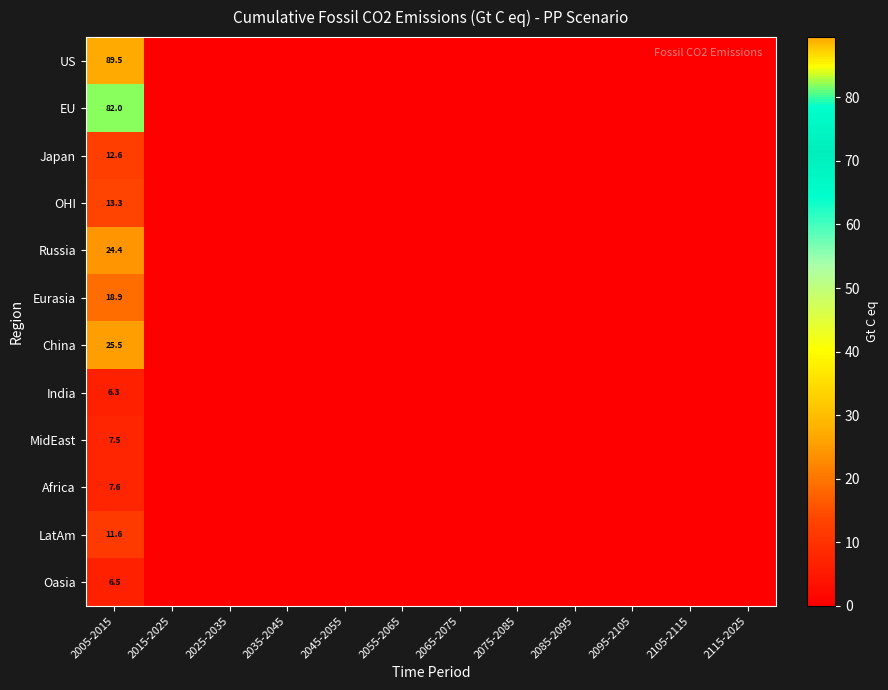

At how many categories does at least one series exceed 60?

1